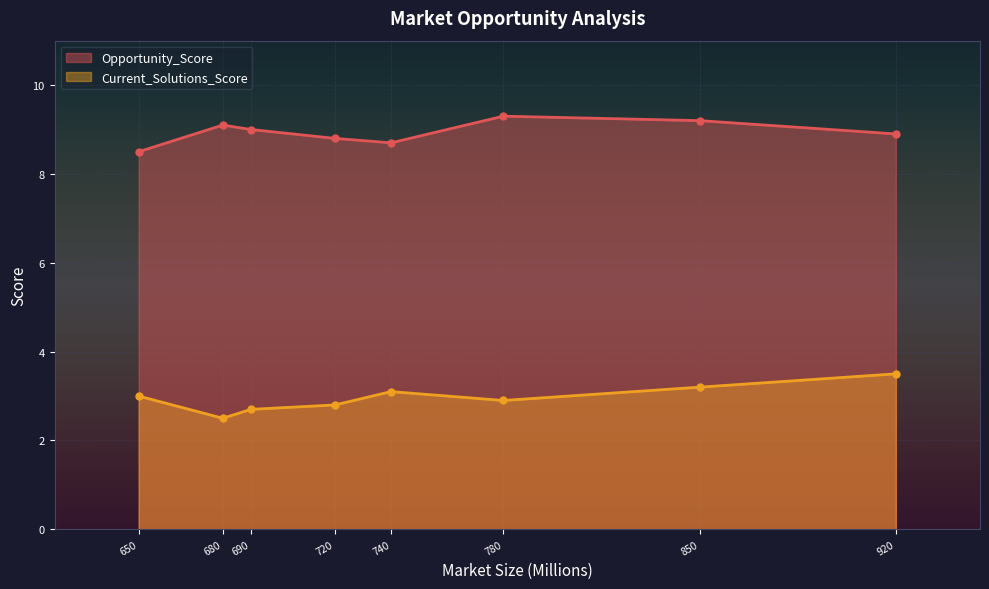

True or false: Opportunity_Score and Current_Solutions_Score cross at least once.

False